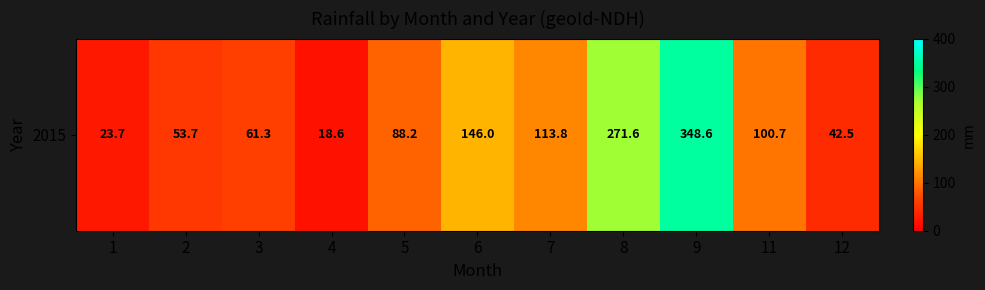

Which category has the lowest value across all series?

4